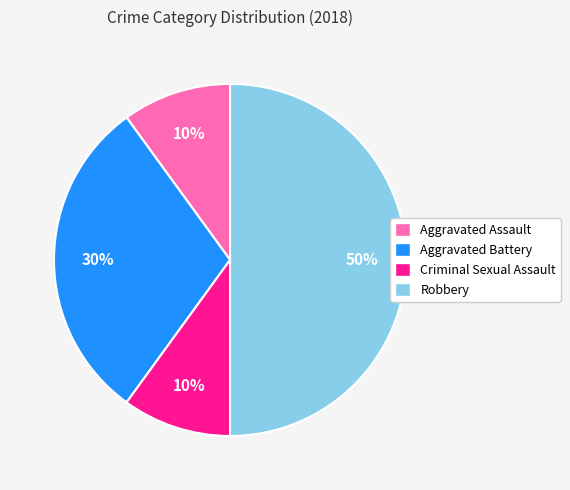

How many segments does this pie chart have?

4